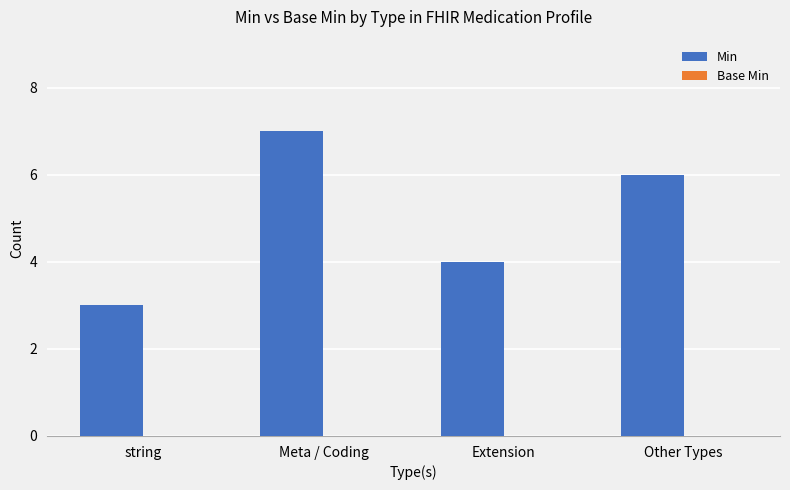

What is the label of the 1st bar from the left?

string